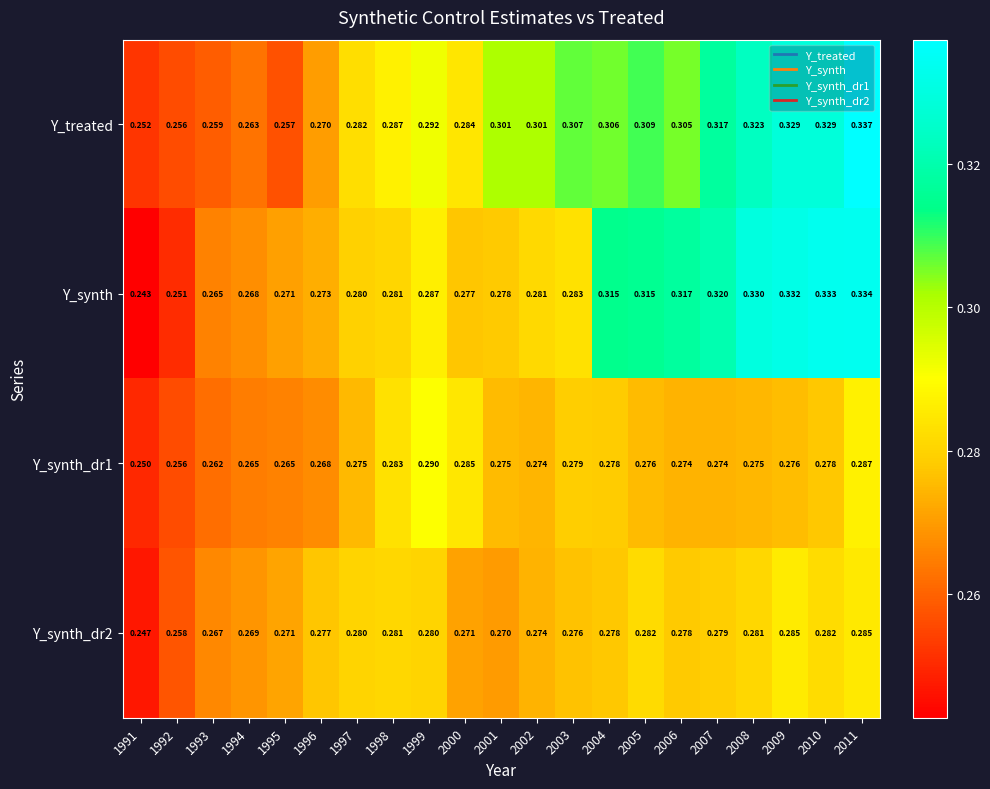

What is the total value across all series at 2000?

1.1